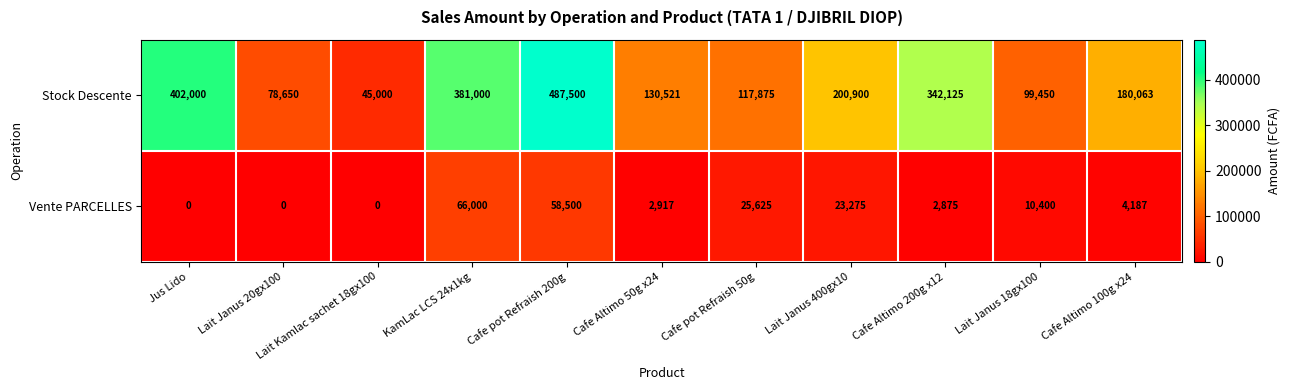

At which category is the sum across all series the highest?

Cafe pot Refraish 200g